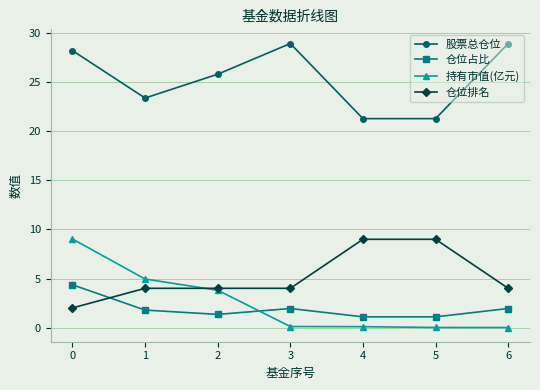

The 仓位占比 series shows 2.9 at 6. True or false?

False